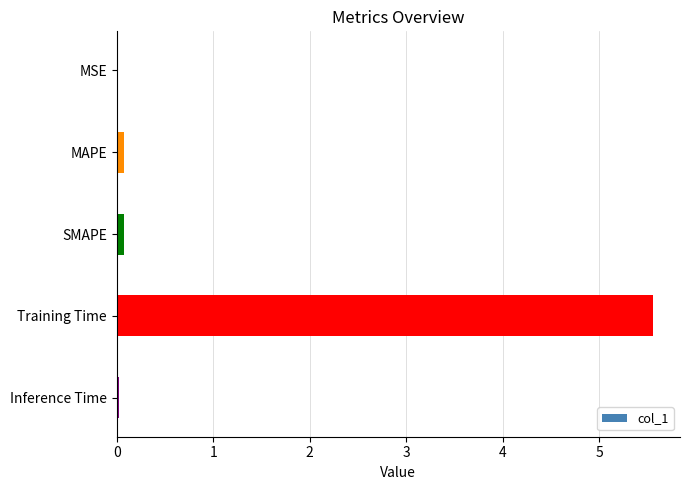

Does the chart contain stacked bars?

No